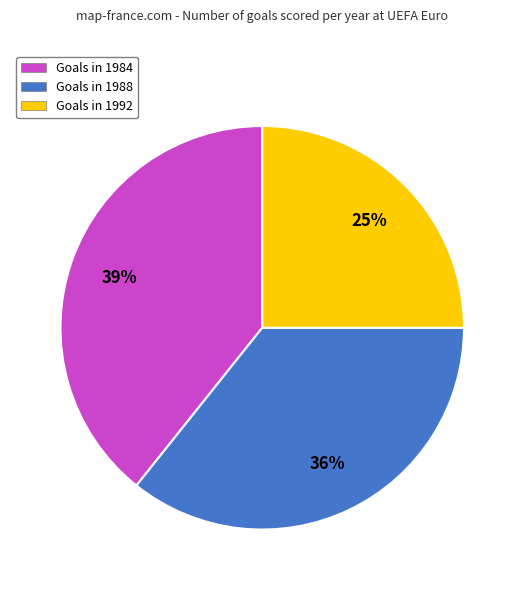

To the nearest percent, what percentage of the pie is Goals in 1992?

25%